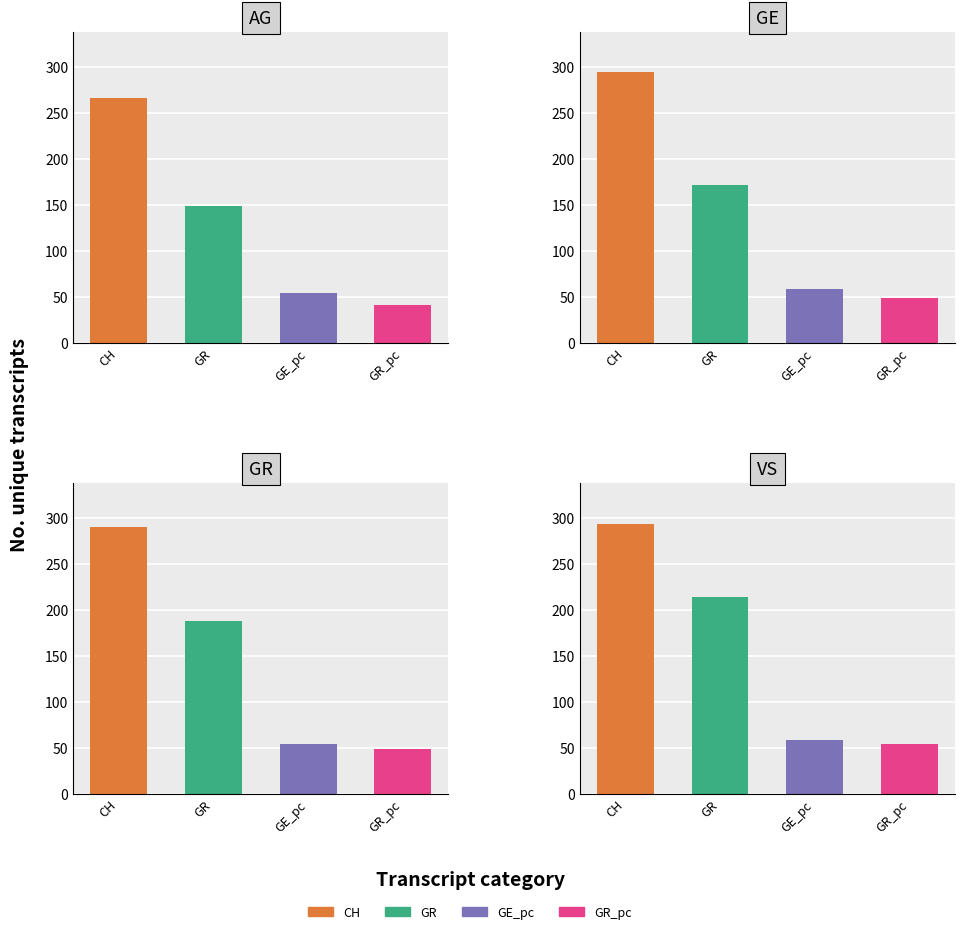

How many bars are there in each group?

4